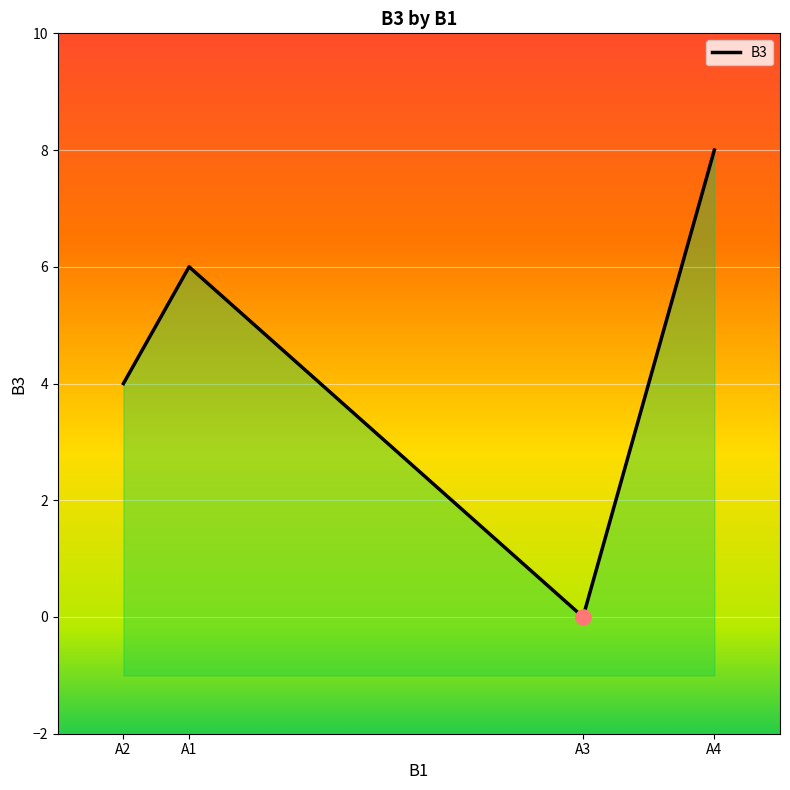

What is the change in value from А2 to А3?

-4